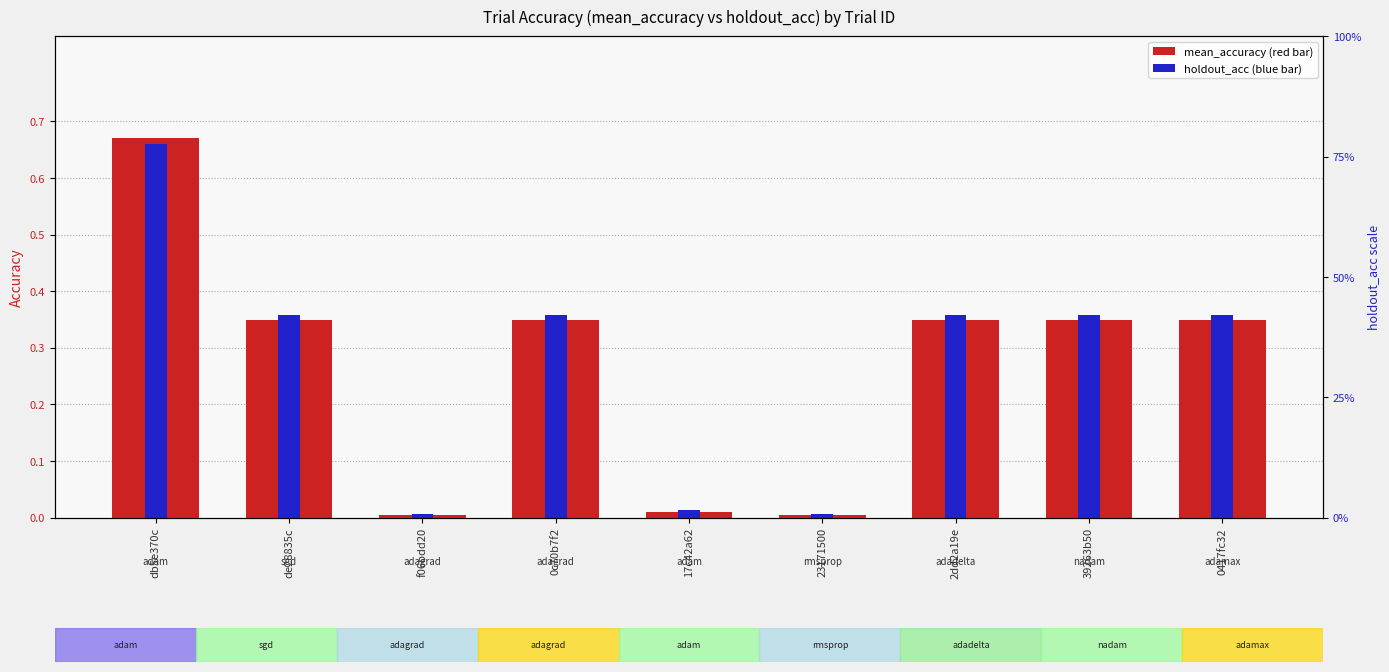

The value of mean_accuracy at de28835c is 0.2. True or false?

False